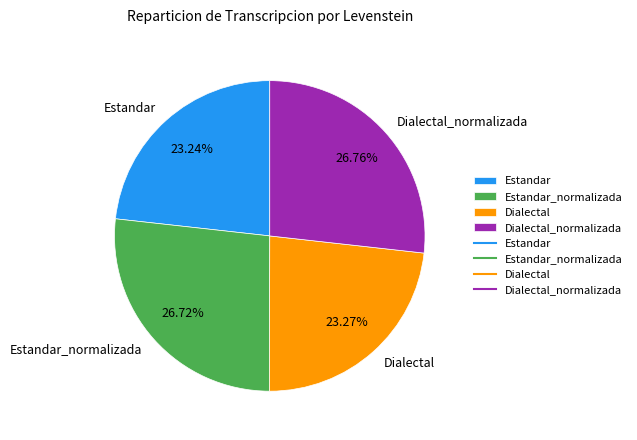

Between Dialectal_normalizada and Estandar, which is larger?

Dialectal_normalizada